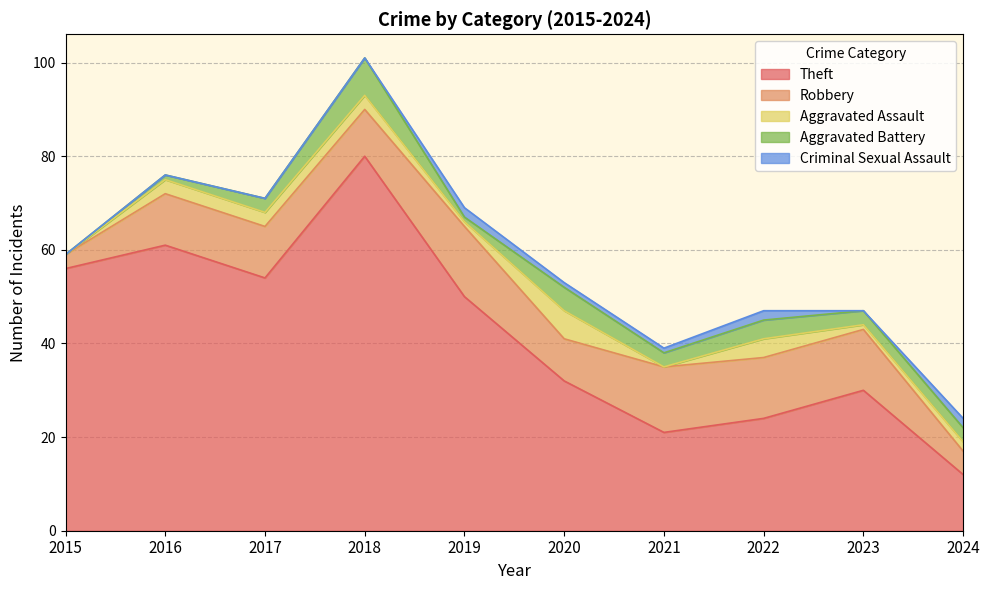

At 2019, list the series in order from smallest to largest.

Aggravated Assault, Aggravated Battery, Criminal Sexual Assault, Robbery, Theft